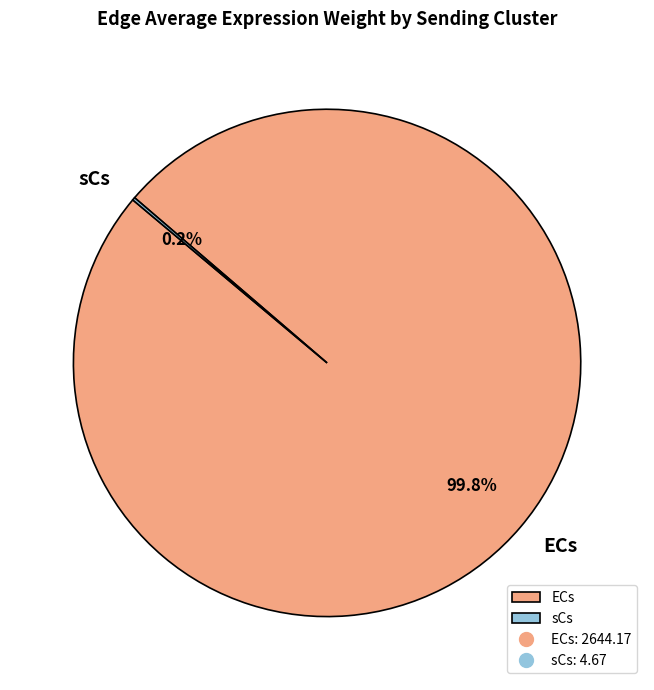

Does ECs represent more than half of the total?

Yes